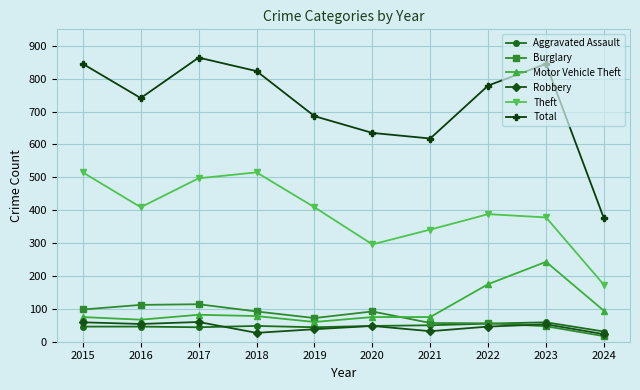

What is the sum of all Total values?

7211